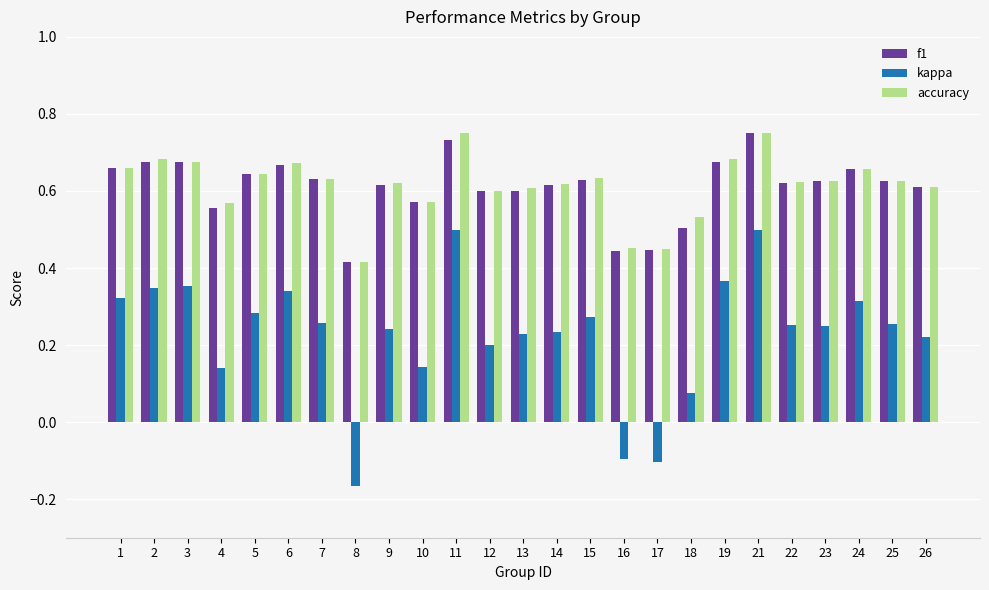

Which category has the lowest value in the accuracy series?

8